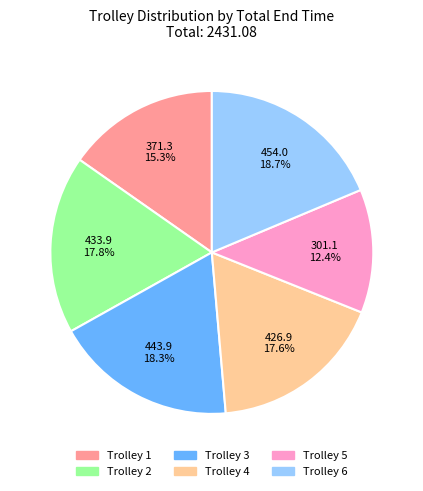

To the nearest percent, what is the average slice percentage?

17%